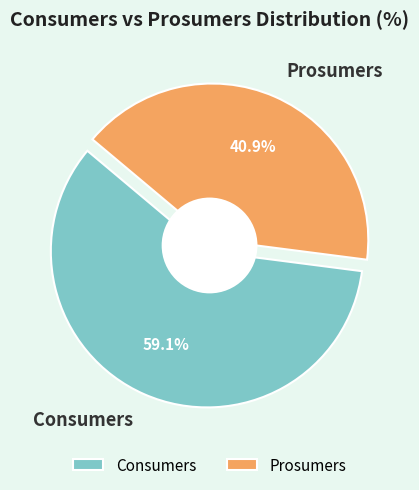

To the nearest percent, what portion does Consumers represent?

59%